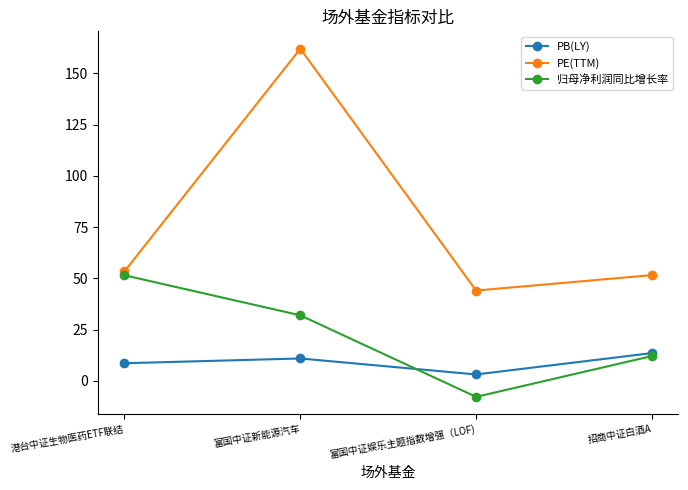

Reading left to right, transcribe all the data shown in this chart.

PB(LY): 8.6	10.9	3.1	13.6
PE(TTM): 53.4	162.0	44.0	51.6
归母净利润同比增长率: 51.5	32.0	-7.8	12.1